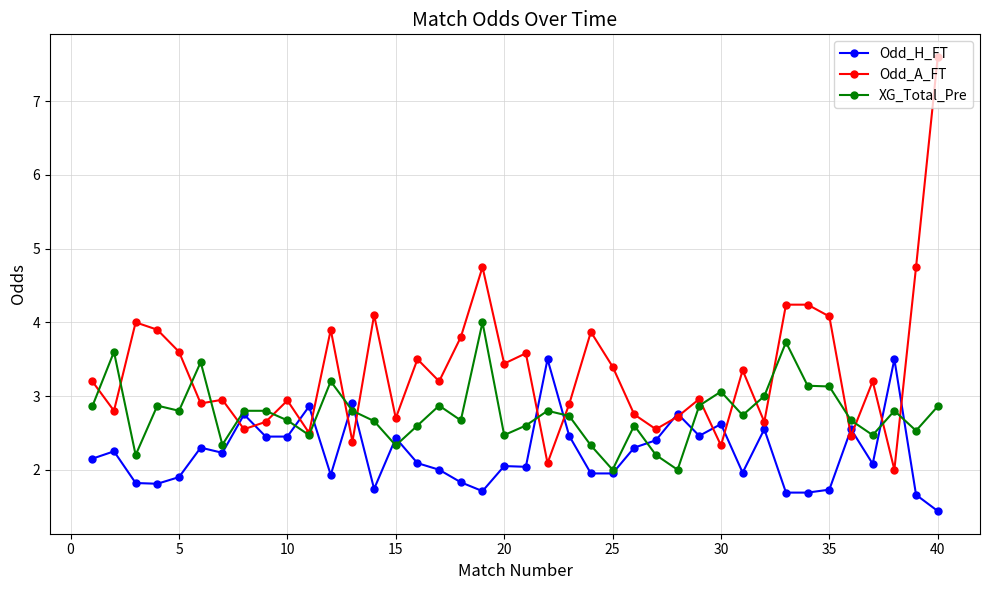

True or false: XG_Total_Pre and Odd_H_FT cross at least once.

True